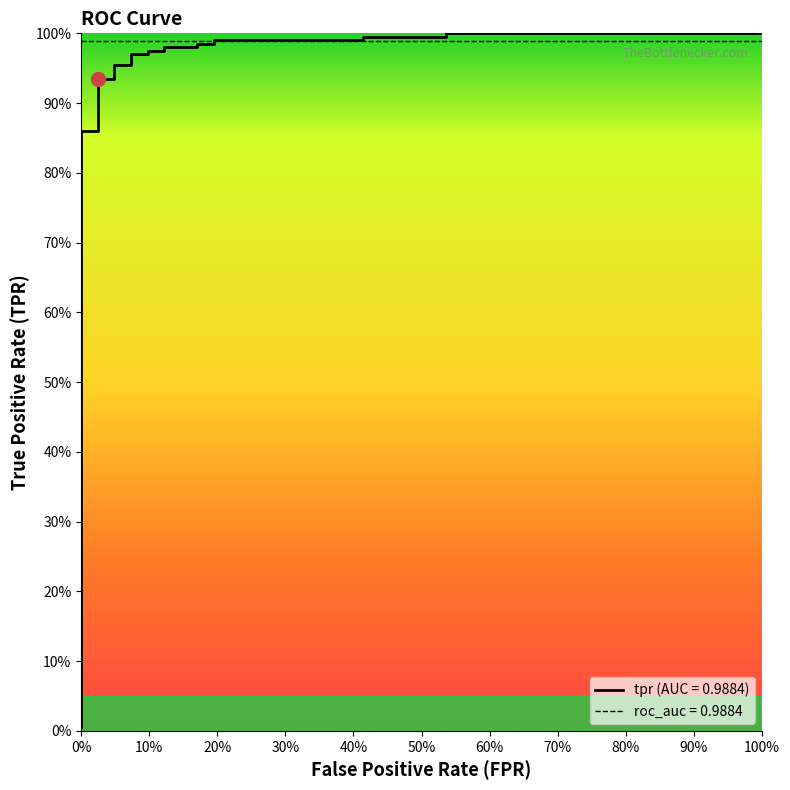

Is it true that the value at 14 is 1.4?

False